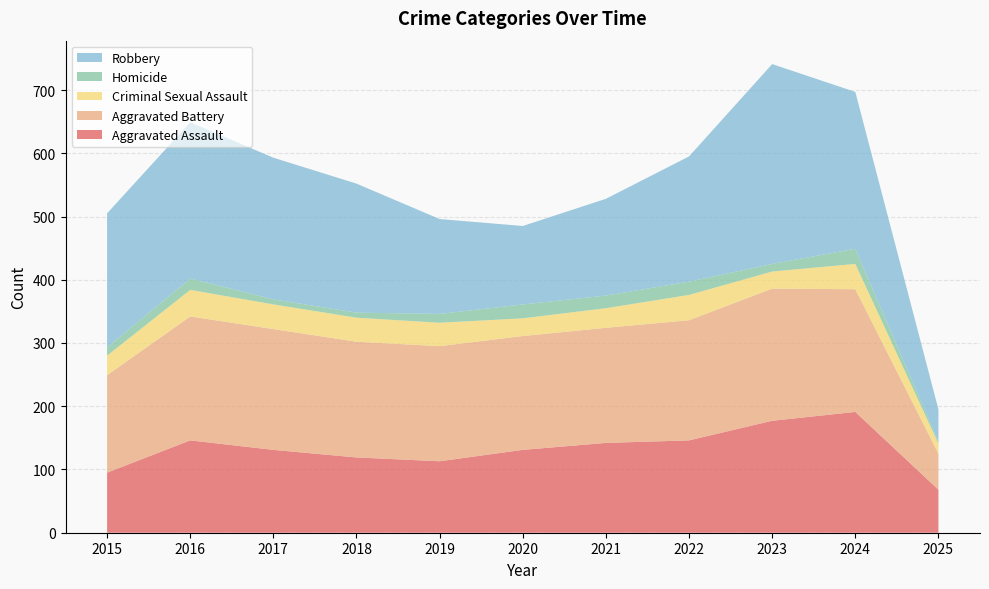

Reading left to right, extract all data points from this chart.

Aggravated Assault: 2015=95	2016=146	2017=131	2018=119	2019=113	2020=131	2021=142	2022=146	2023=177	2024=191	2025=68
Aggravated Battery: 2015=154	2016=196	2017=191	2018=183	2019=182	2020=180	2021=182	2022=190	2023=209	2024=194	2025=57
Criminal Sexual Assault: 2015=31	2016=42	2017=39	2018=38	2019=37	2020=28	2021=31	2022=40	2023=27	2024=40	2025=16
Homicide: 2015=13	2016=18	2017=8	2018=8	2019=14	2020=22	2021=20	2022=21	2023=12	2024=24	2025=3
Robbery: 2015=212	2016=247	2017=224	2018=204	2019=150	2020=124	2021=153	2022=198	2023=316	2024=248	2025=51